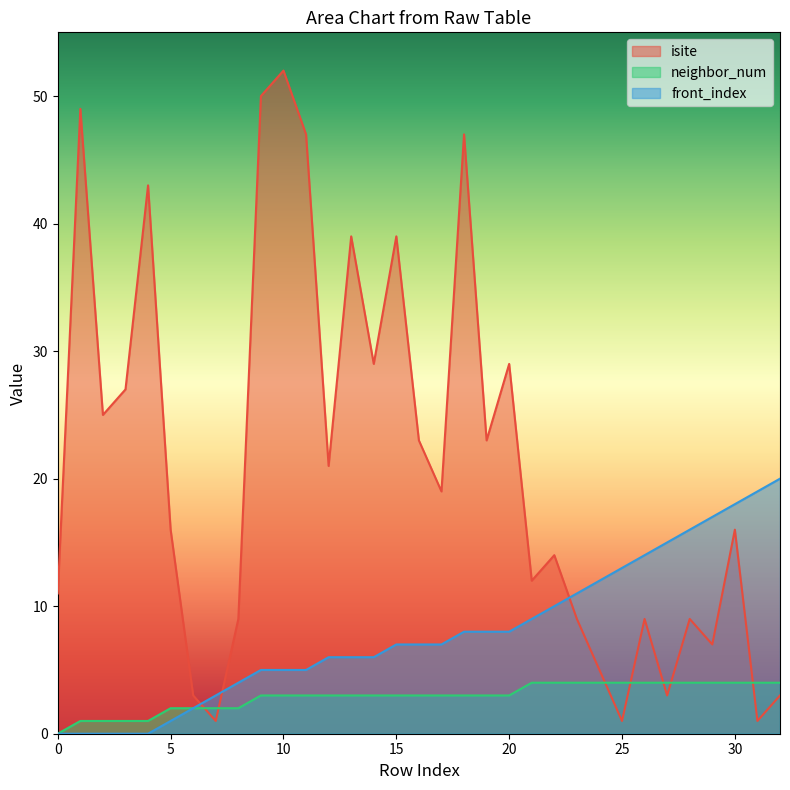

At 17, list the series in order from largest to smallest.

isite, front_index, neighbor_num